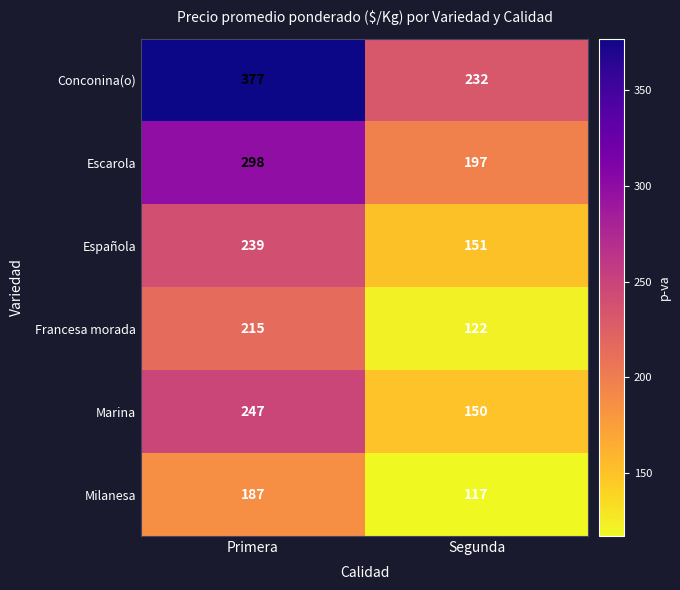

Reading left to right, extract all data points from this chart.

Conconina(o): Primera=377	Segunda=232
Escarola: Primera=298	Segunda=197
Española: Primera=239	Segunda=151
Francesa morada: Primera=215	Segunda=122
Marina: Primera=247	Segunda=150
Milanesa: Primera=187	Segunda=117